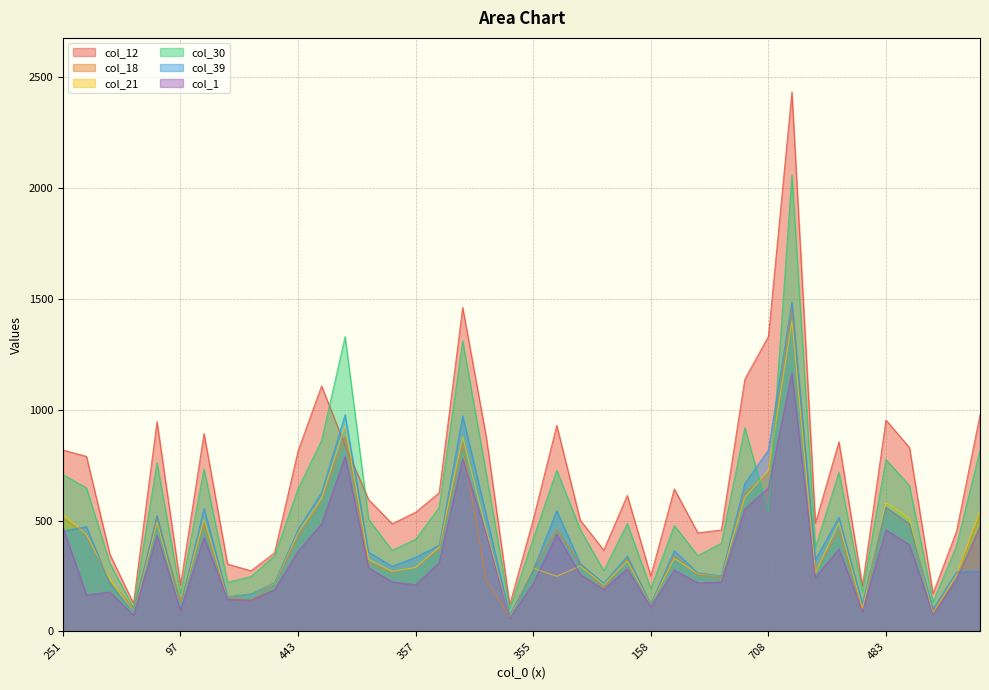

What value does the col_1 series have at 216, to the nearest 10?

190